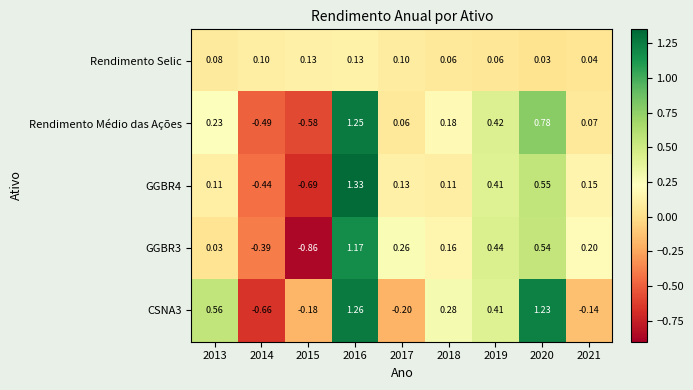

Which series has the widest spread of values?

GGBR3